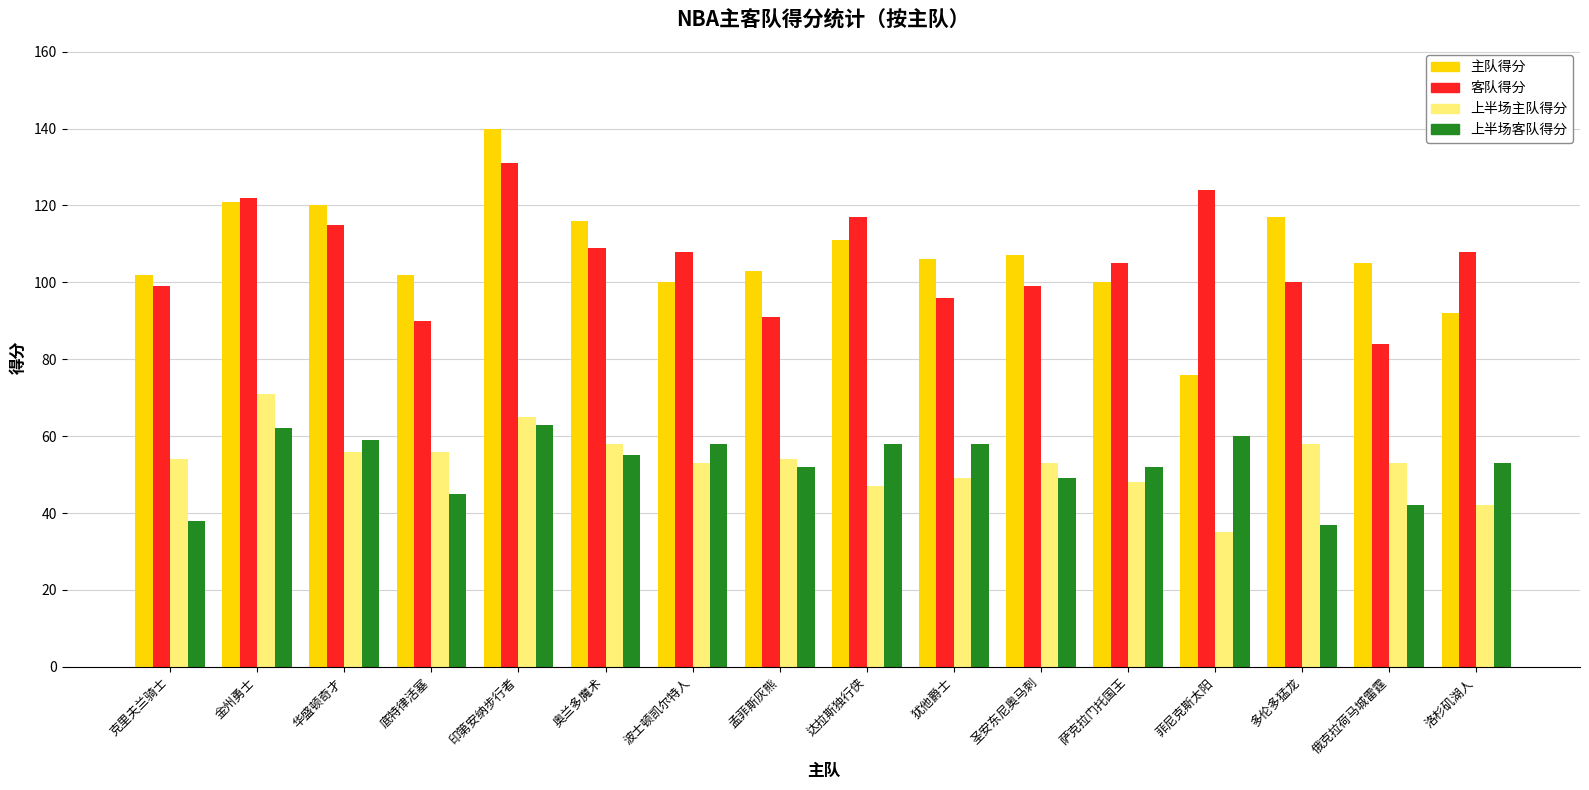

Does the chart contain any negative values?

No